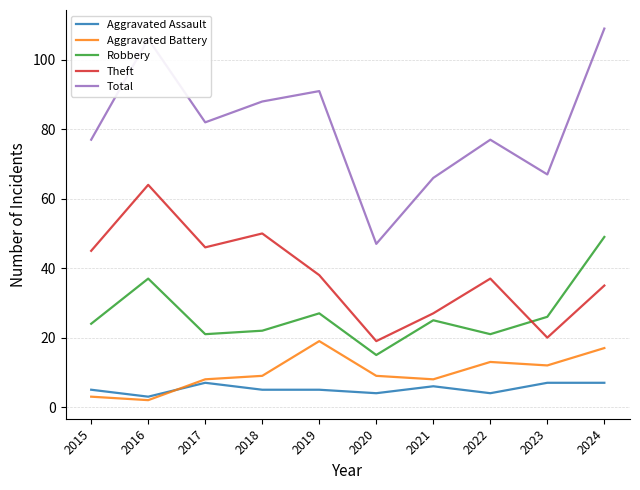

At which category is the sum across all series the highest?

2024